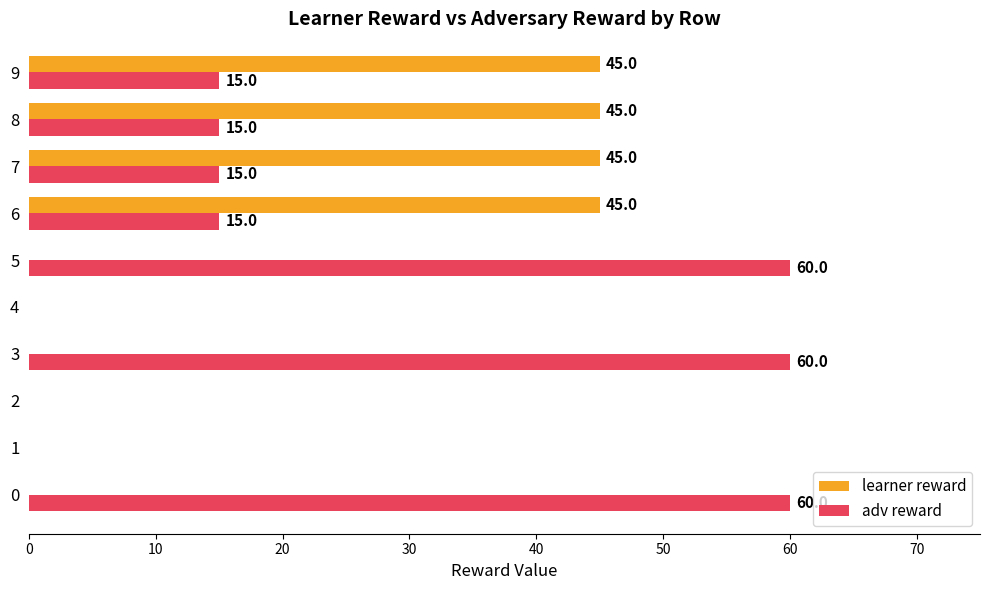

Is it true that adv reward equals -34 at 1?

False